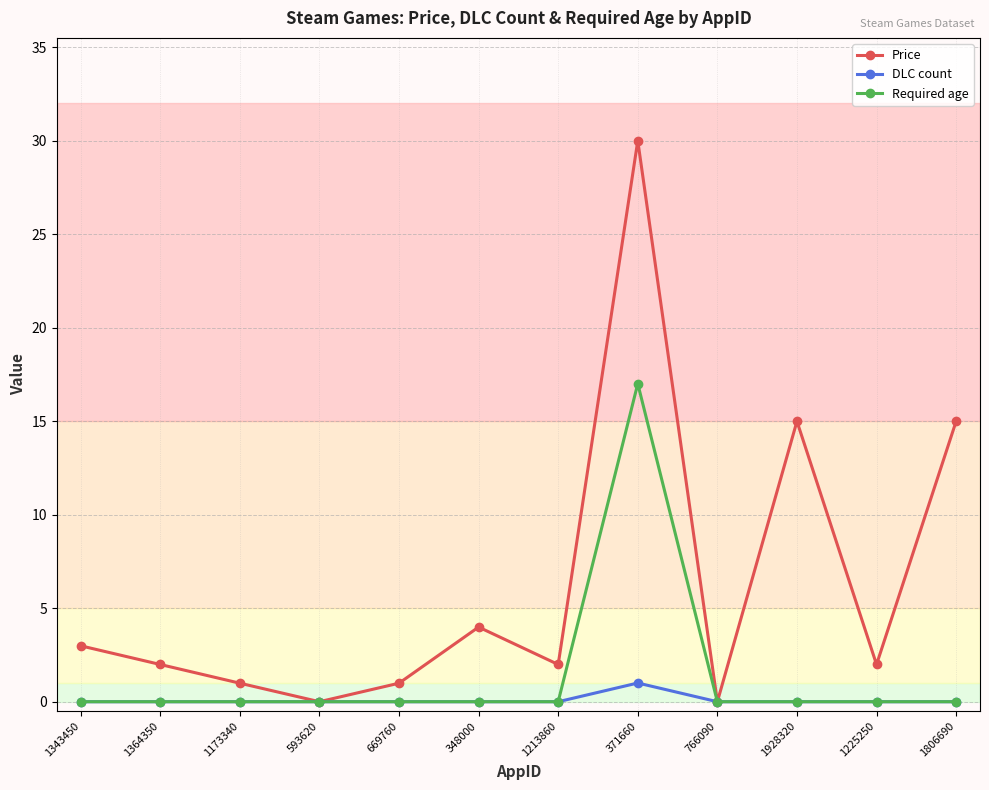

Is it true that Price equals 1.0 at 1173340?

True